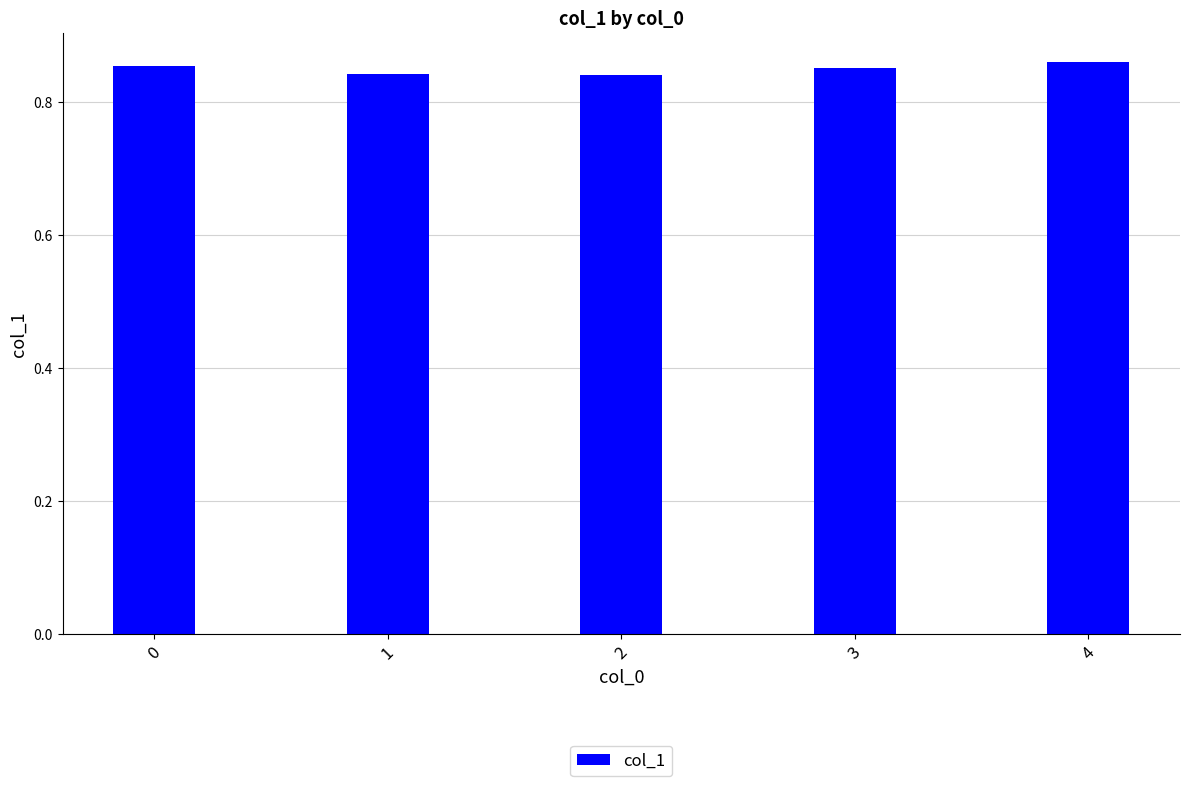

Count the values in the range 0 to 1.

5